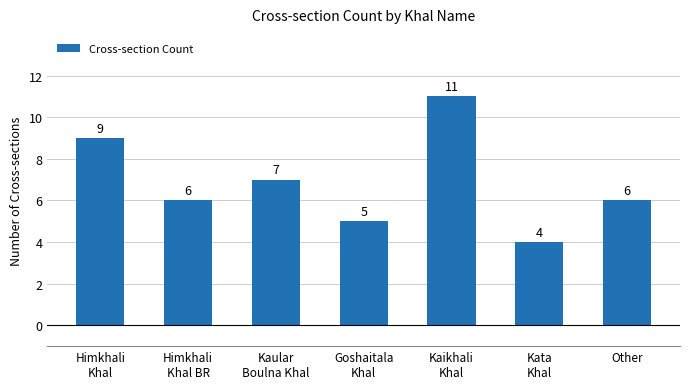

Reading left to right, list all the values displayed in this chart.

9	6	7	5	11	4	6